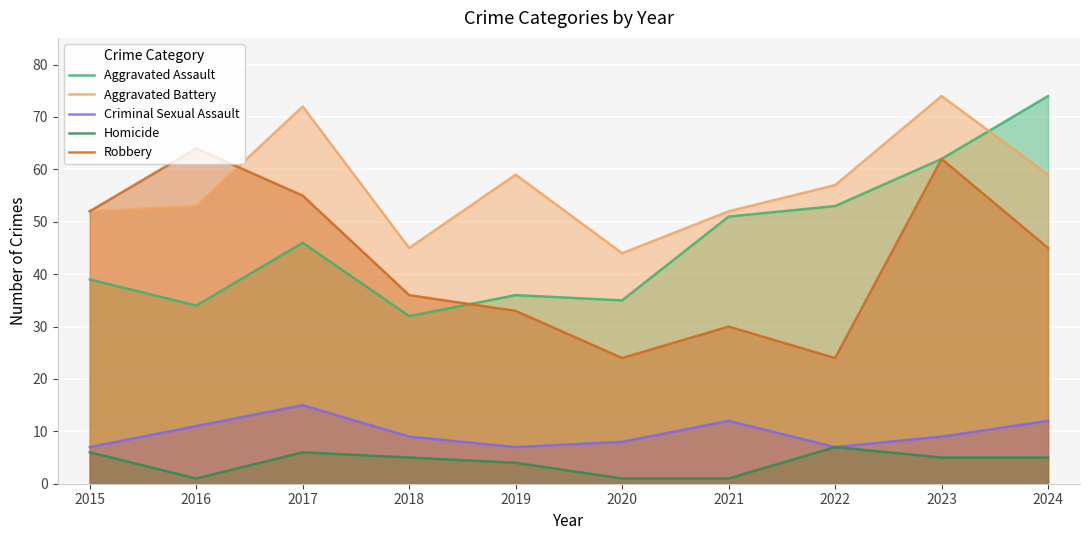

Count the Criminal Sexual Assault values in the range 7 to 12.

9